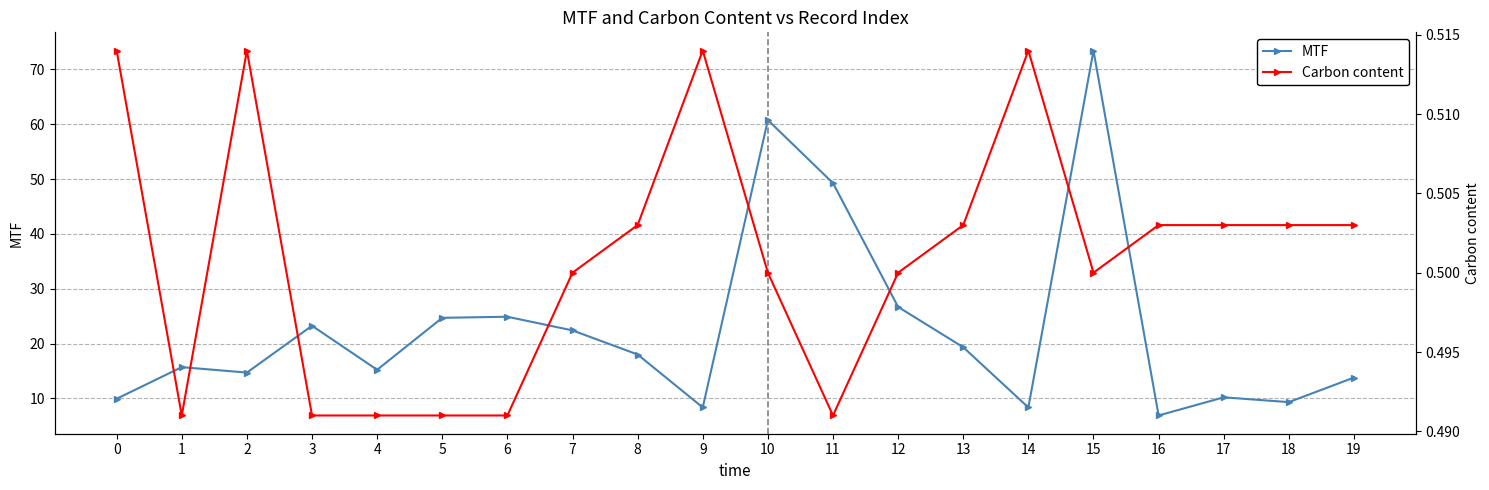

What value does the MTF series have at 19?

13.8